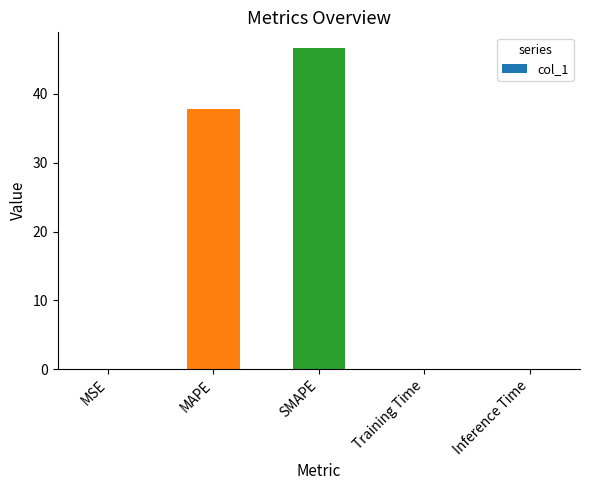

What is the sum of all values?

84.5